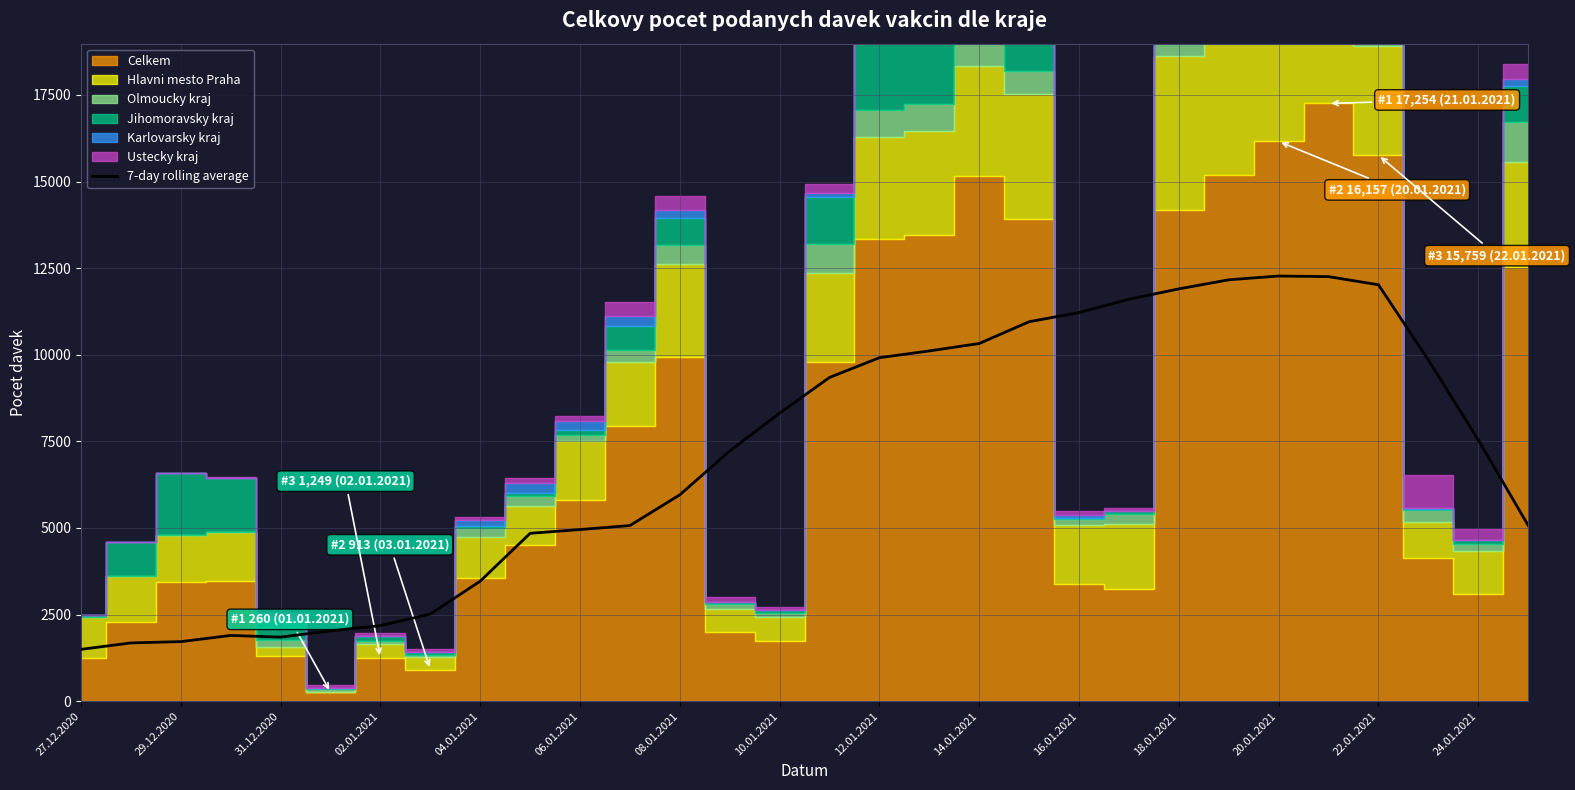

What is the lowest value of the 7-day rolling average series?

1494.7